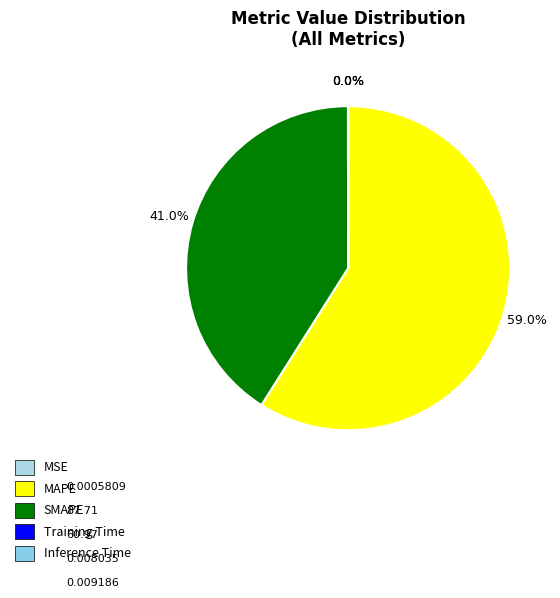

Which category accounts for the majority?

MAPE